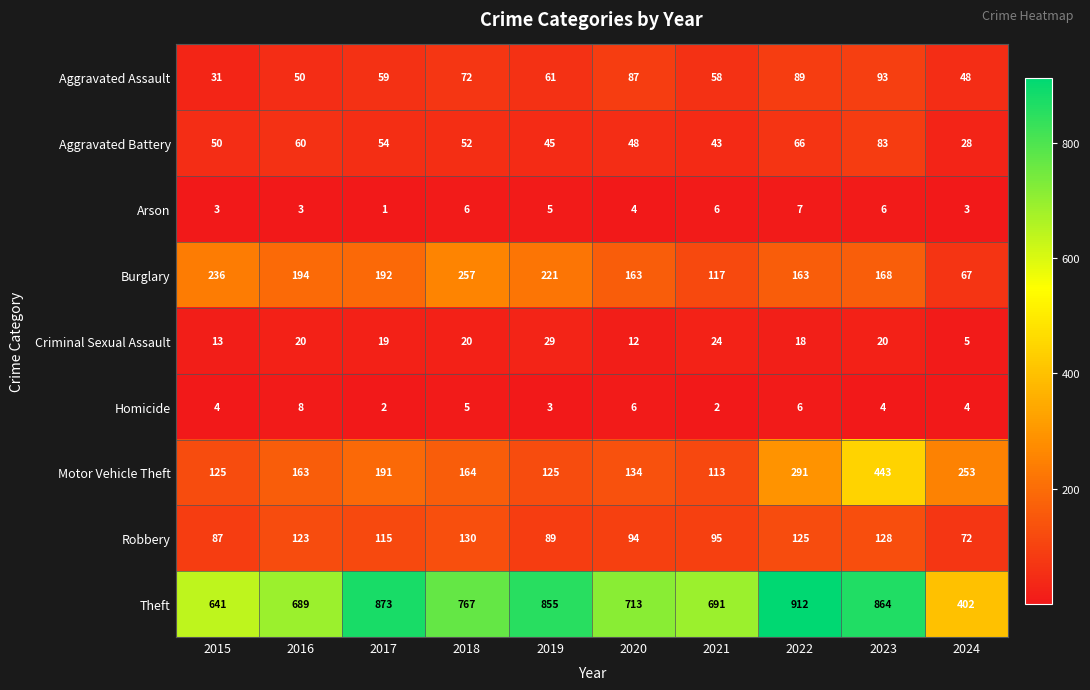

Count the number of data series in this chart.

9